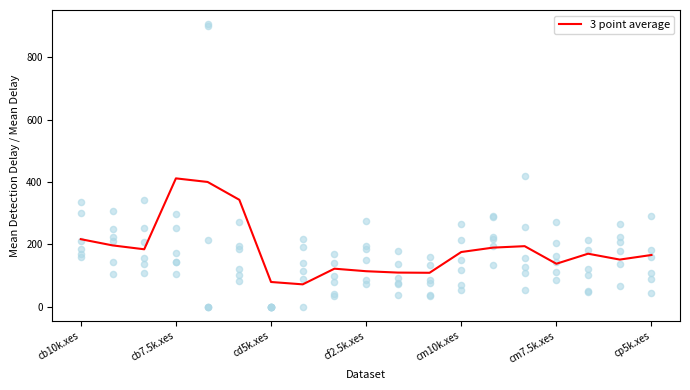

What is the lowest value of the 3 point average series?

71.7